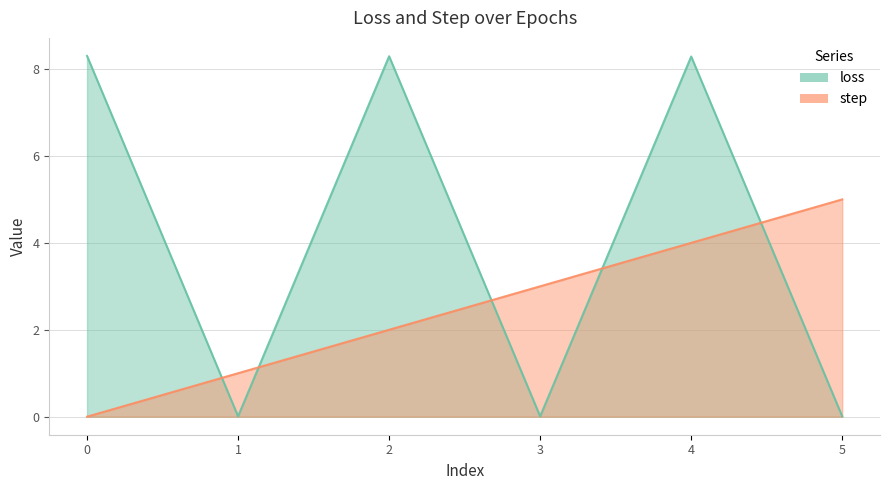

Reading left to right, what are all the values shown in this chart?

loss: 0=8.3	0=0.0	1=8.3	1=0.0	2=8.3	2=0.0
step: 0=0.0	0=1.0	1=2.0	1=3.0	2=4.0	2=5.0